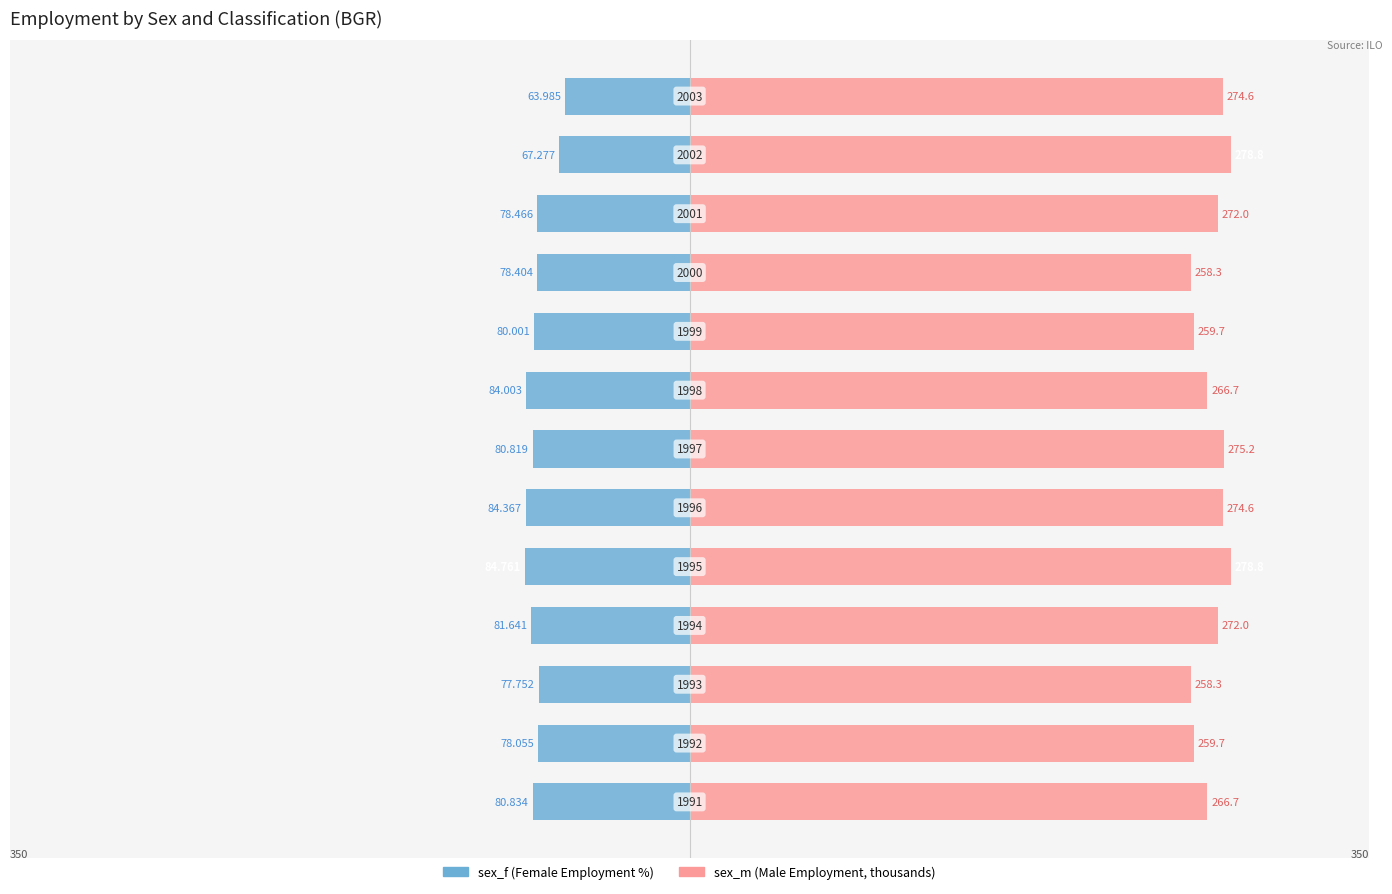

The value of sex_m at −100 is 189.1. True or false?

False